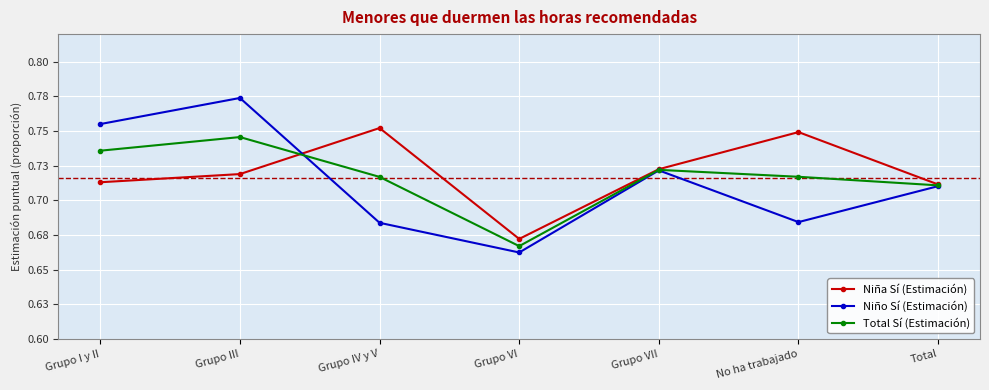

At which category is the sum across all series the highest?

Grupo III